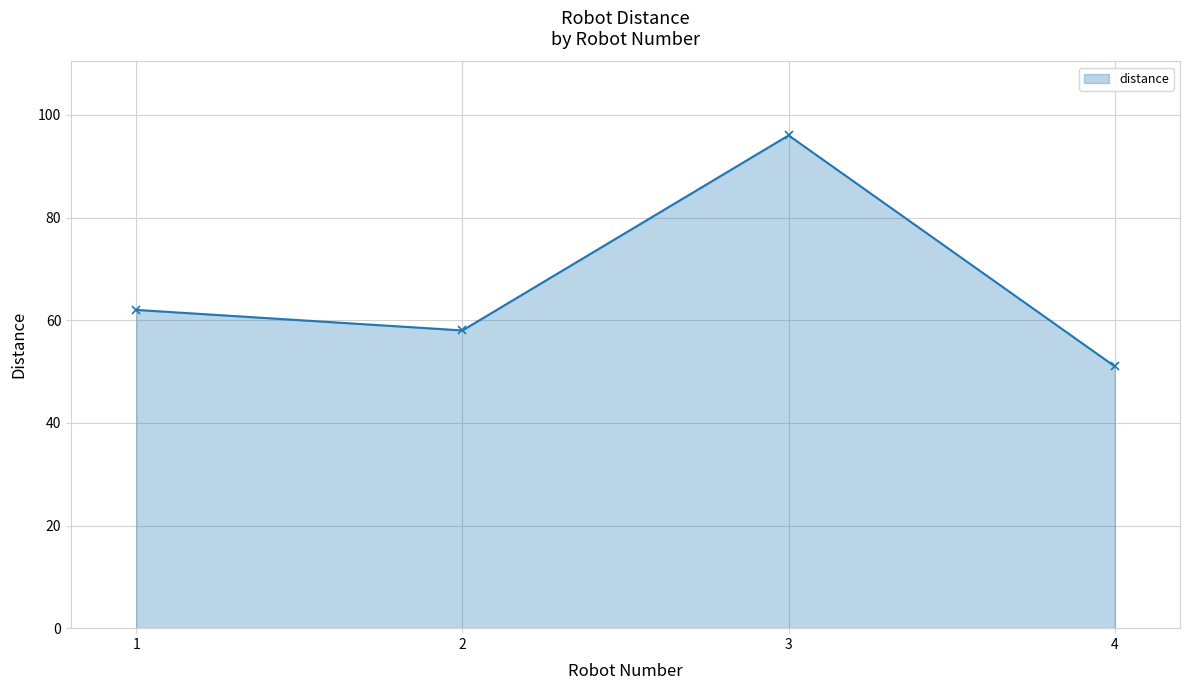

Reading left to right, list all the values displayed in this chart.

1=62	2=58	3=96	4=51